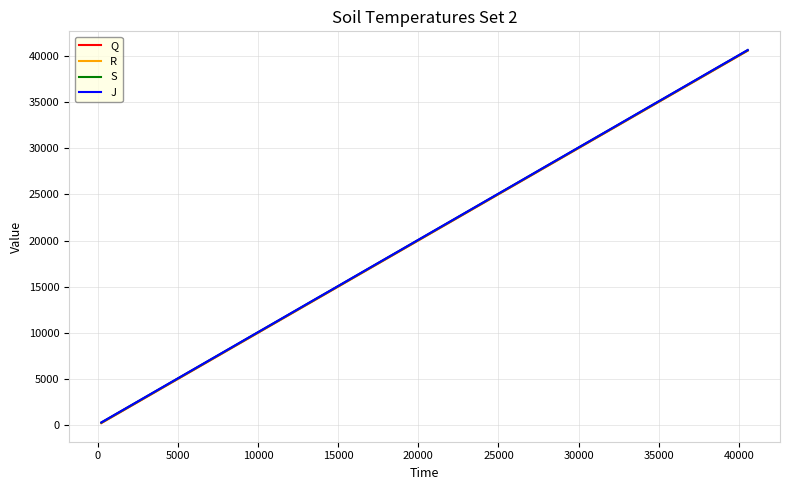

List the series in order of their overall mean, highest first.

J, S, R, Q